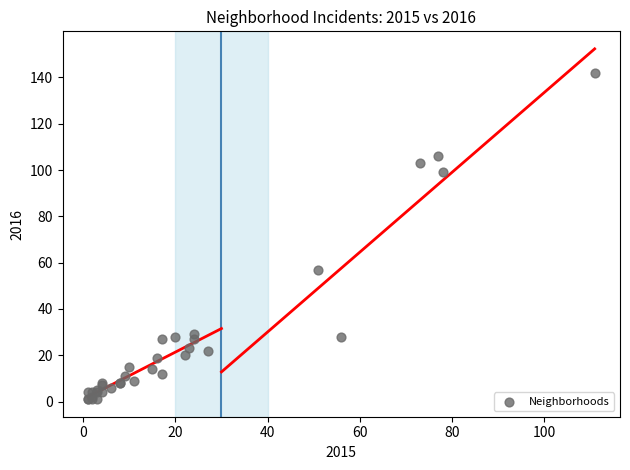

What Y value in the scatter plot is closest to 71?

57